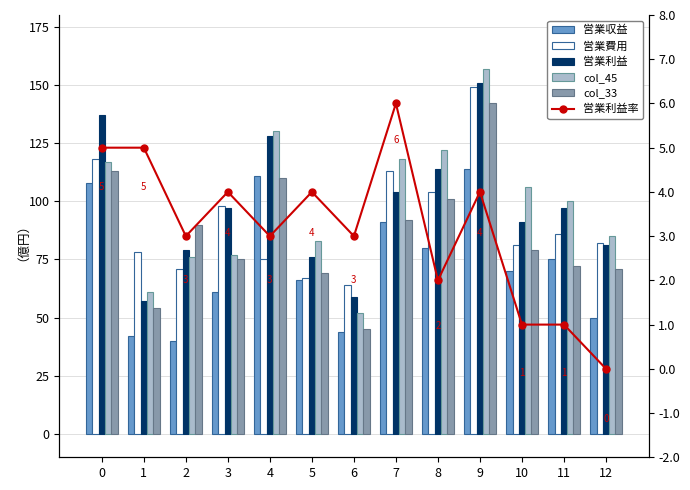

At which category is the sum across all series the highest?

9